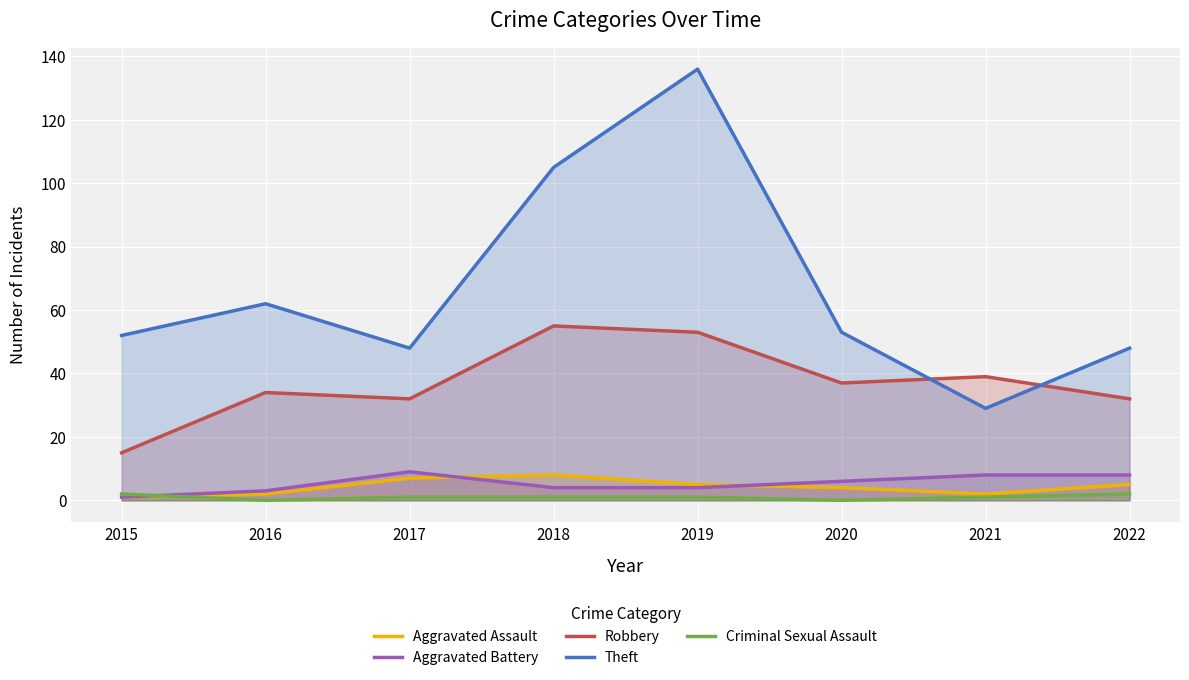

How many values in the Robbery series are below 37?

4